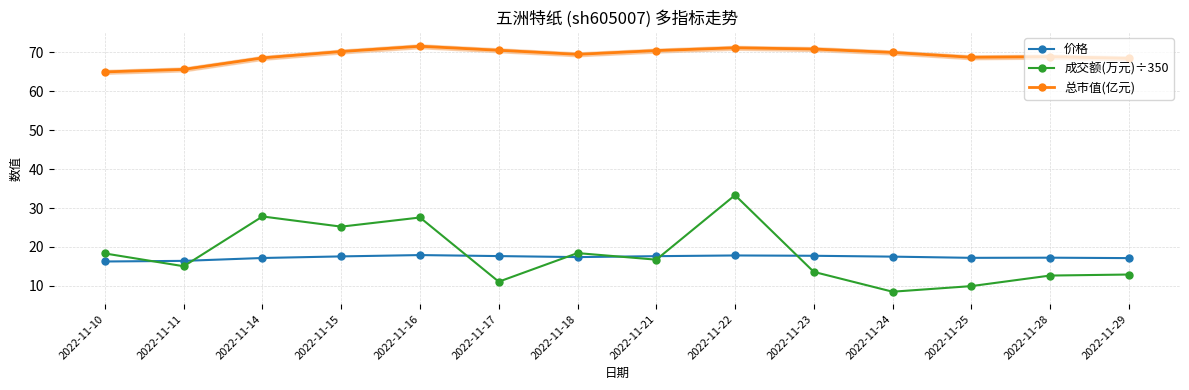

What is the value of the 价格 point at the 6th from the left?

17.6